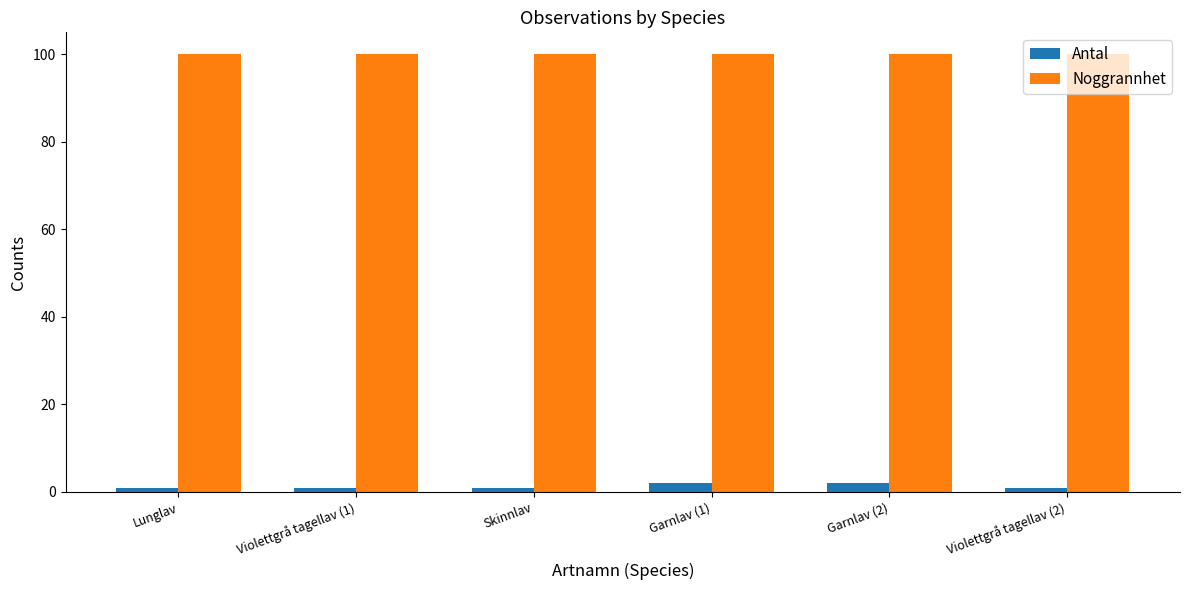

Does the chart contain any negative values?

No